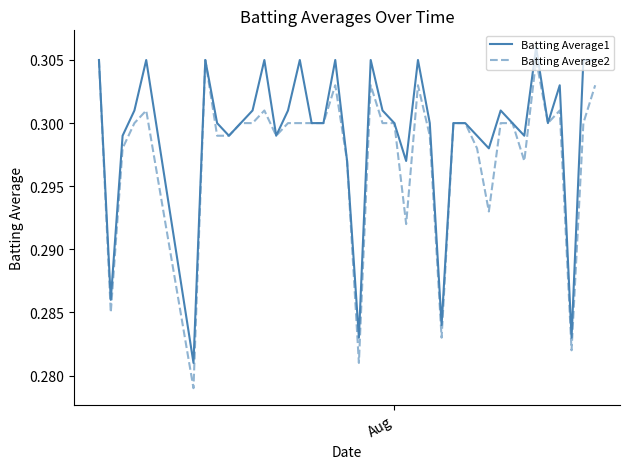

Which series has the largest total across all categories?

Batting Average1